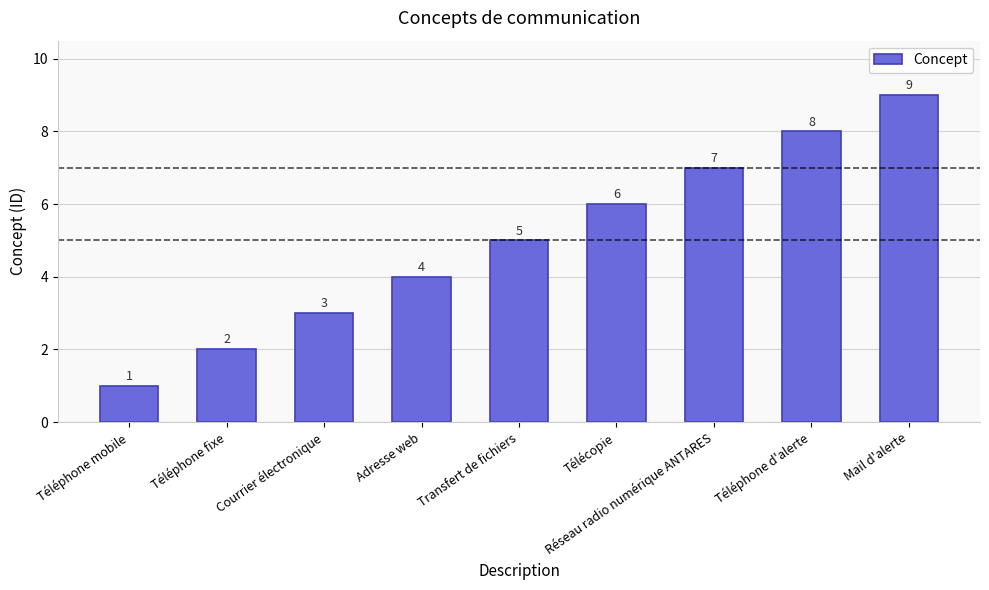

What is the maximum value shown in the chart?

9